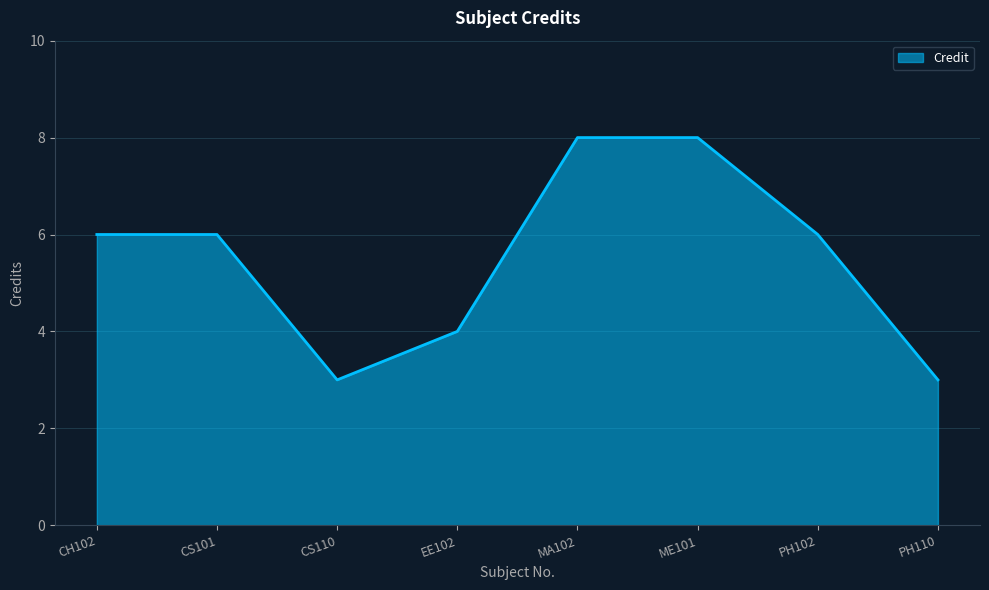

The value at CH102 is 6. True or false?

True